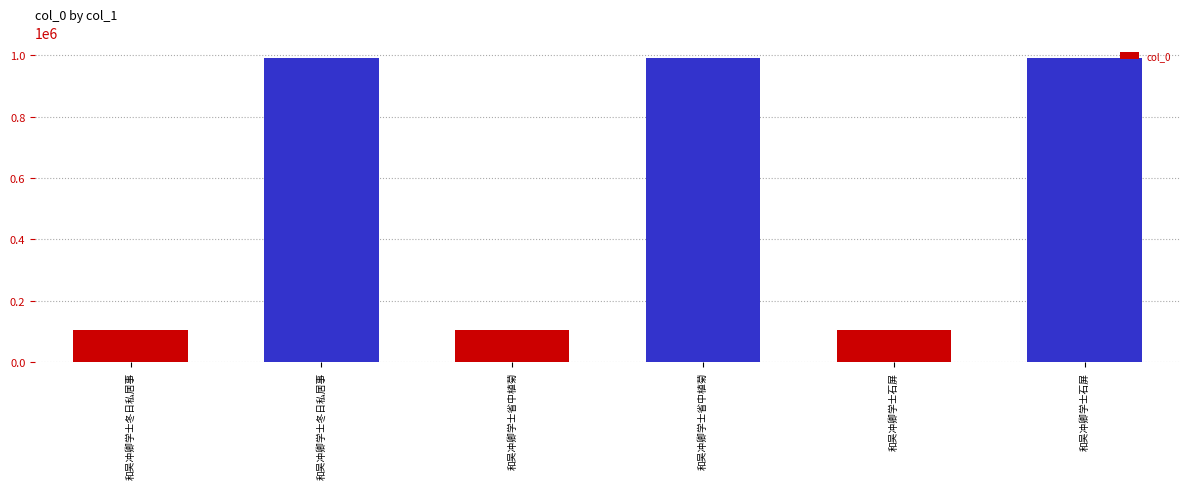

What is the sum of all values?

3285570